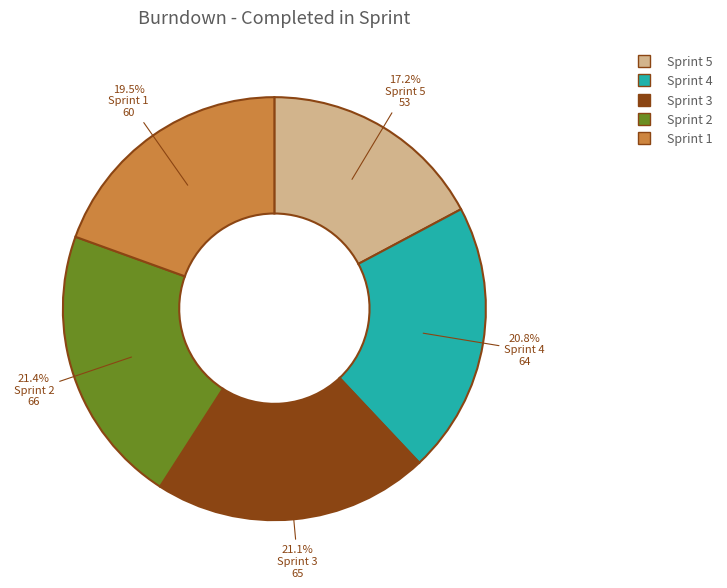

To the nearest percent, what is the difference between the Sprint 5 and Sprint 1 slice percentages?

2%